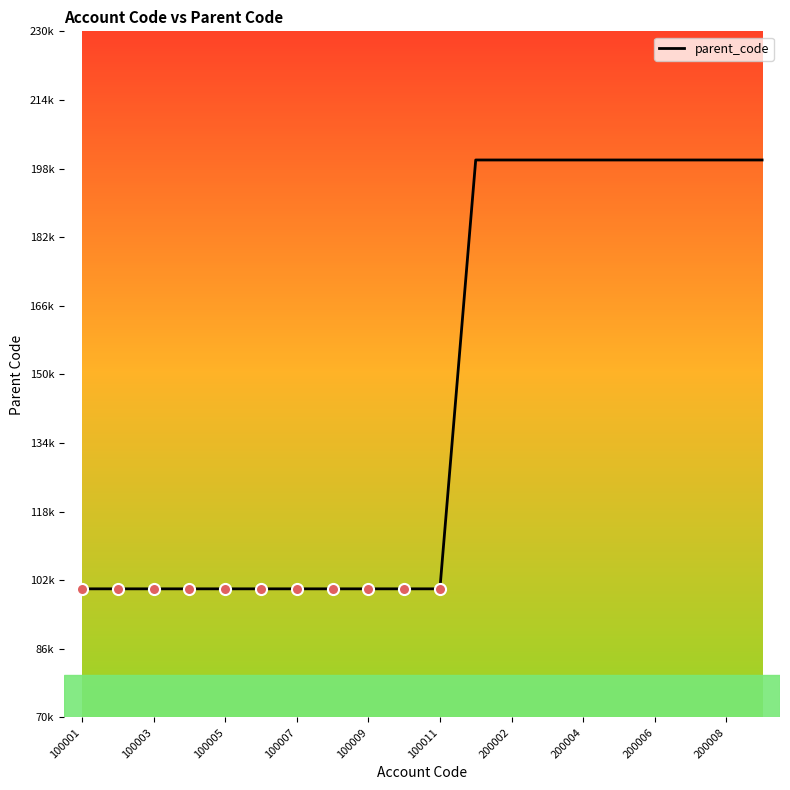

What is the value of the 11th point from the left?

100000